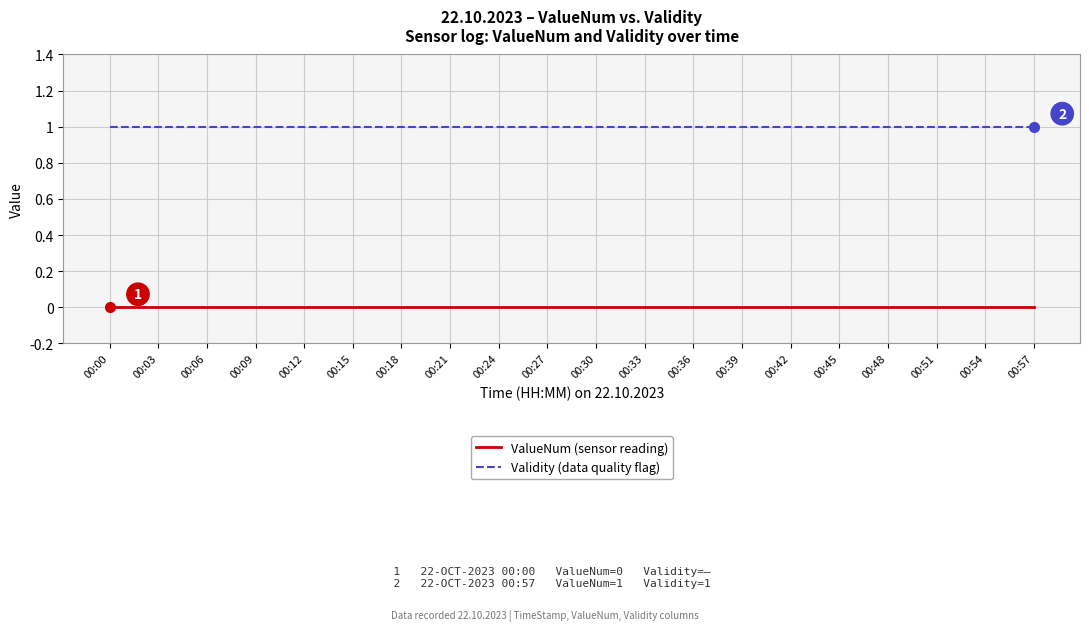

What is the difference between the highest and lowest values at 00:18?

1